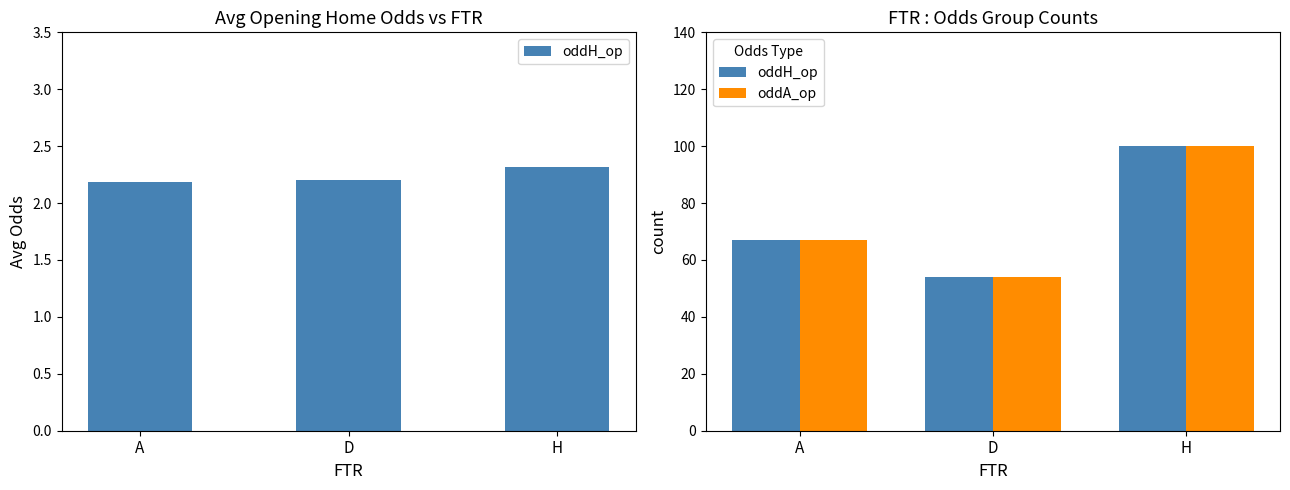

What is the label of the 3rd bar from the right?

A